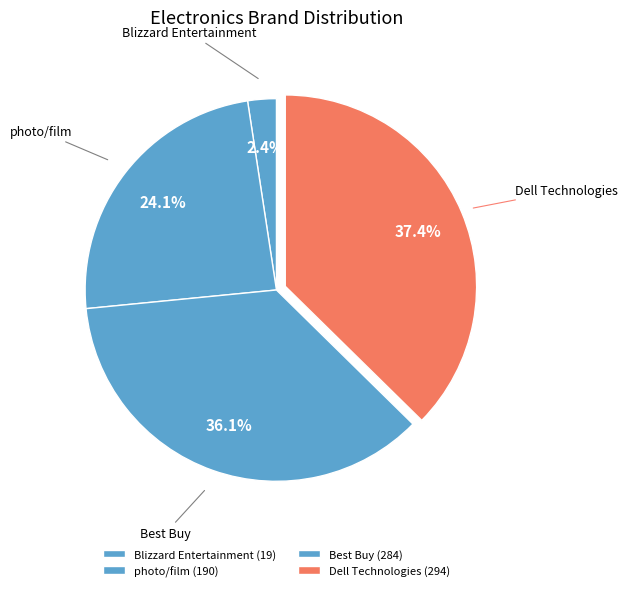

Count the number of slices in the pie.

4